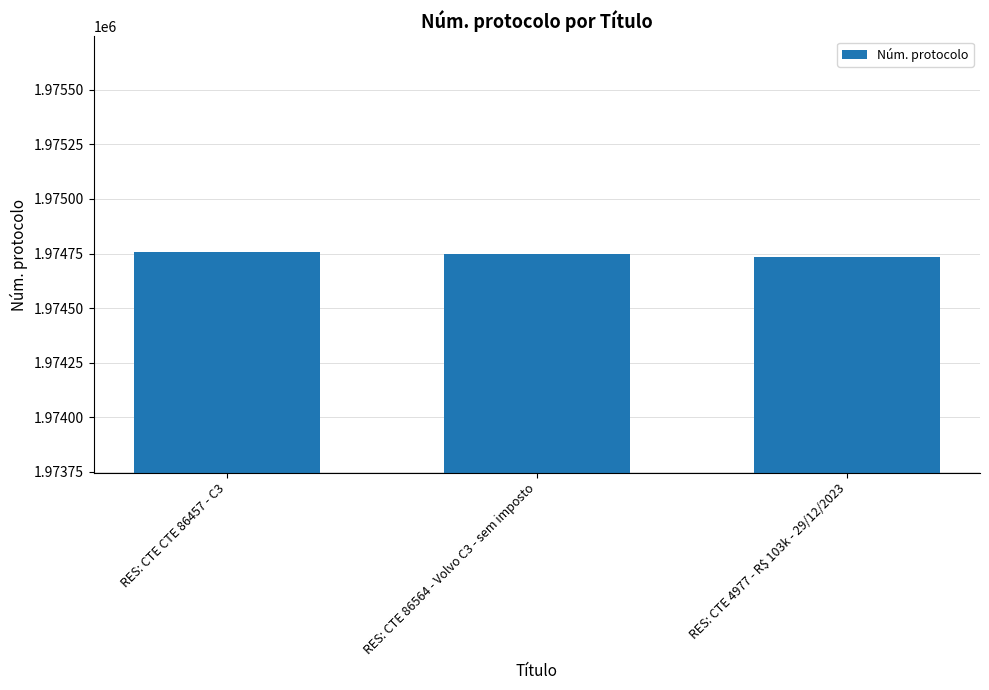

What is the smallest value displayed?

1974734